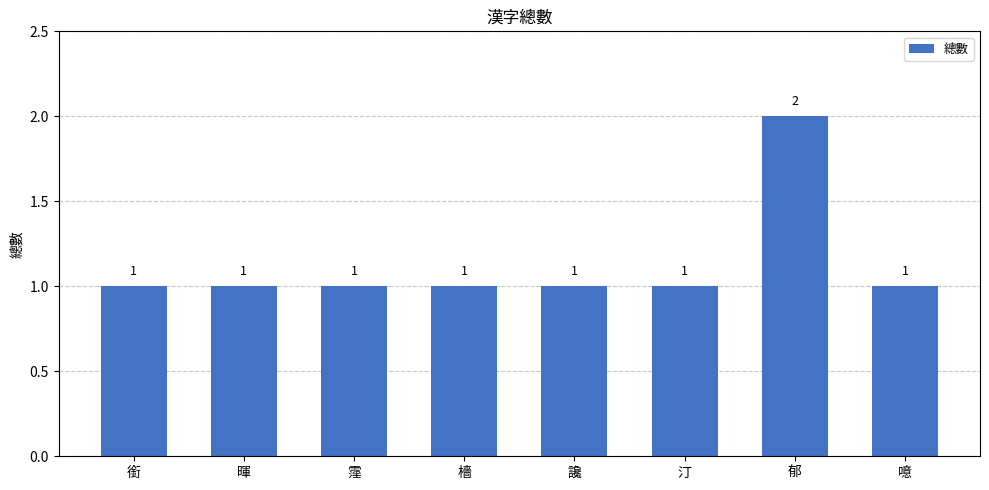

Which category has the highest value across all series?

郁